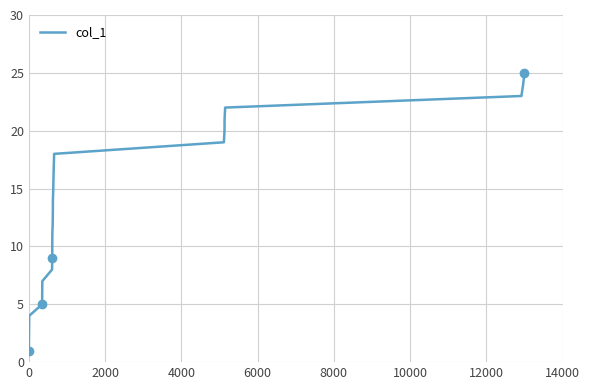

What is the maximum value shown in the chart?

25